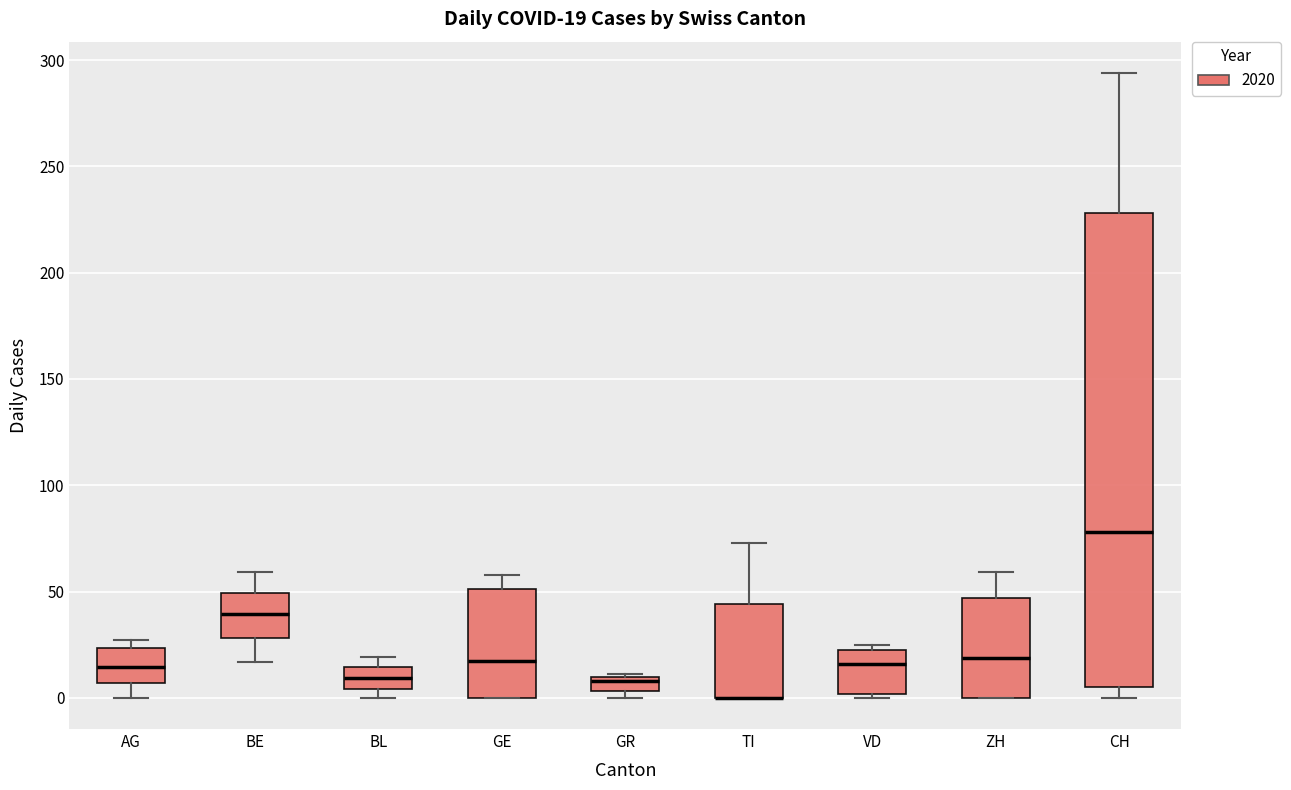

Which box is the tallest, from its lower edge to its upper edge?

CH